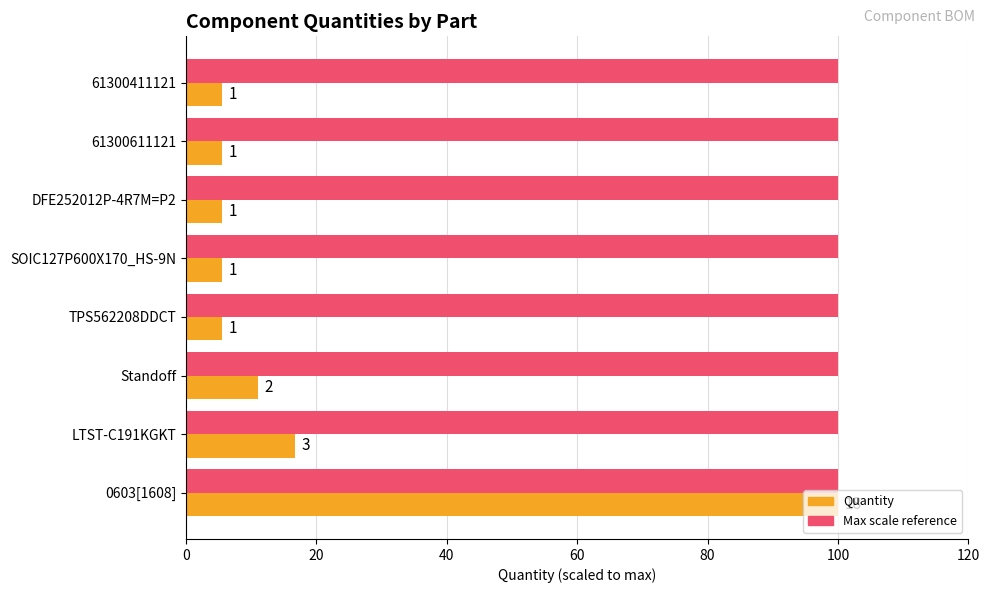

What is the maximum value shown in the chart?

100.0